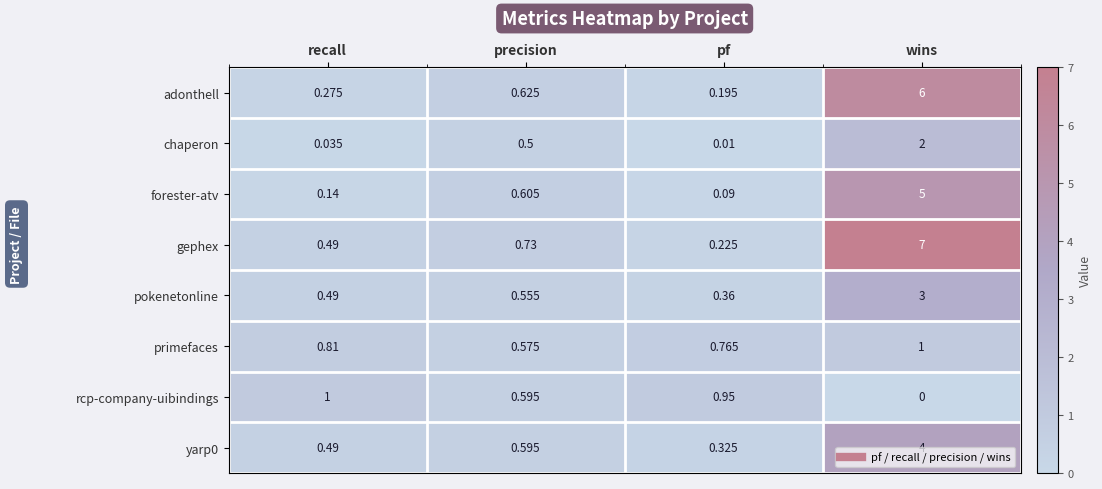

Which category has the highest value across all series?

wins